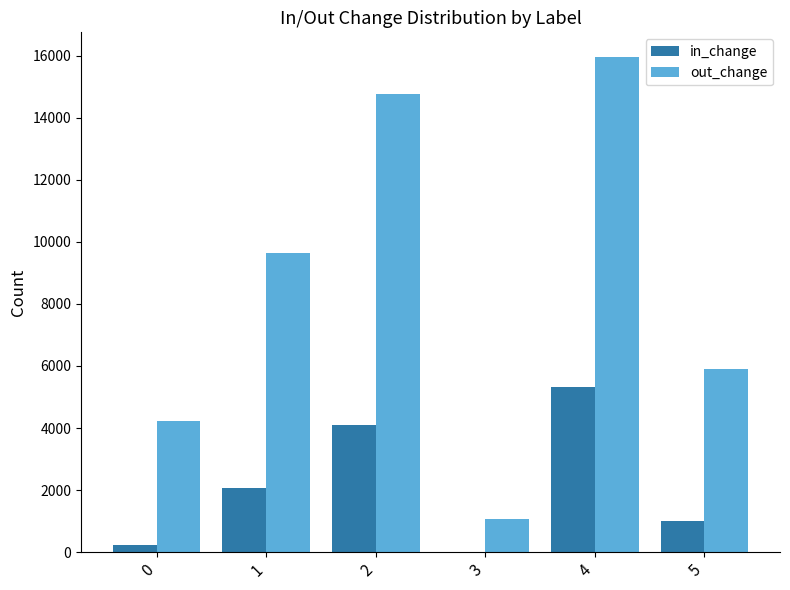

At which label is in_change closest to 2670?

1